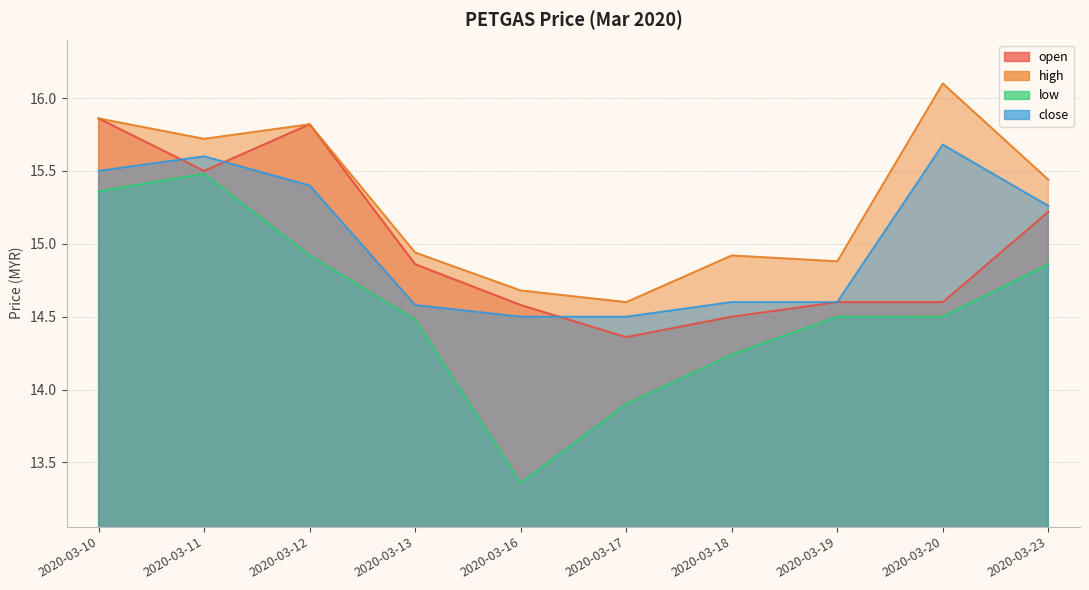

Reading right to left, list all the values displayed in this chart.

open: 15.2	14.6	14.6	14.5	14.4	14.6	14.9	15.8	15.5	15.9
high: 15.4	16.1	14.9	14.9	14.6	14.7	14.9	15.8	15.7	15.9
low: 14.9	14.5	14.5	14.2	13.9	13.4	14.5	14.9	15.5	15.4
close: 15.3	15.7	14.6	14.6	14.5	14.5	14.6	15.4	15.6	15.5